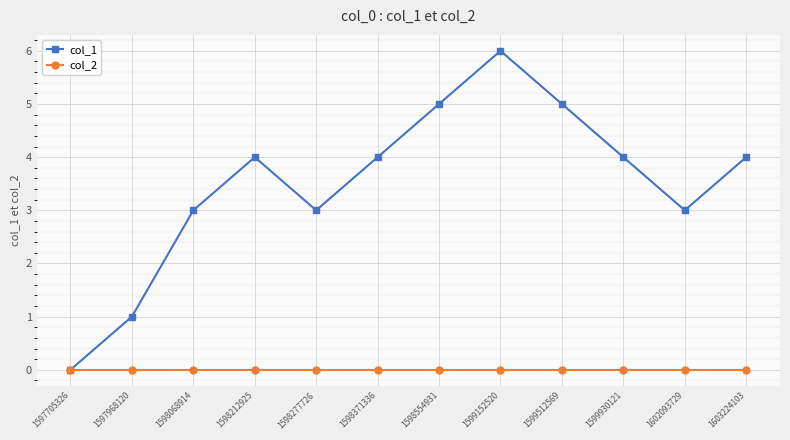

Which series has the widest spread of values?

col_1